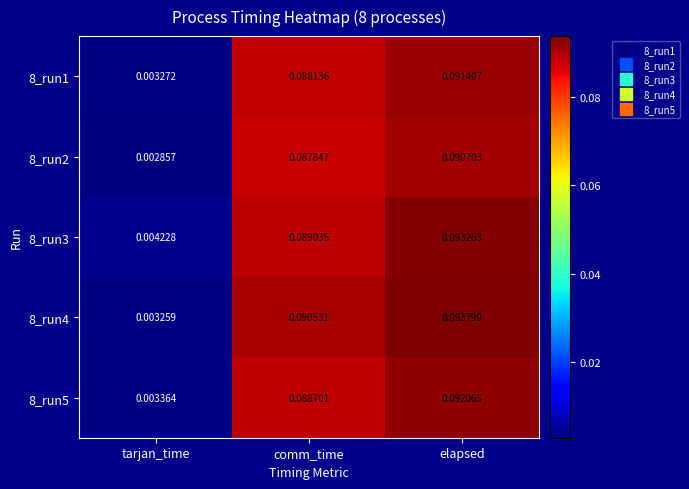

Rank the series at tarjan_time from highest to lowest value.

8_run3, 8_run5, 8_run1, 8_run4, 8_run2